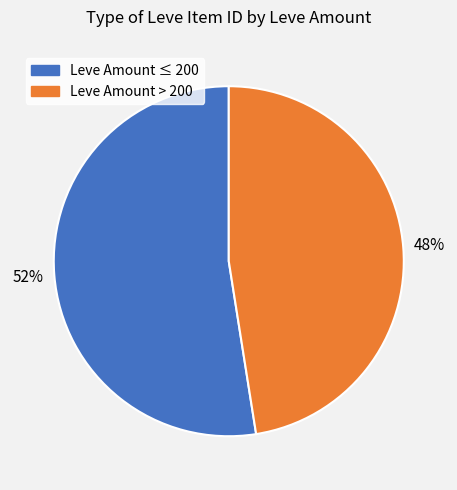

To the nearest percent, what is the average slice percentage?

50%